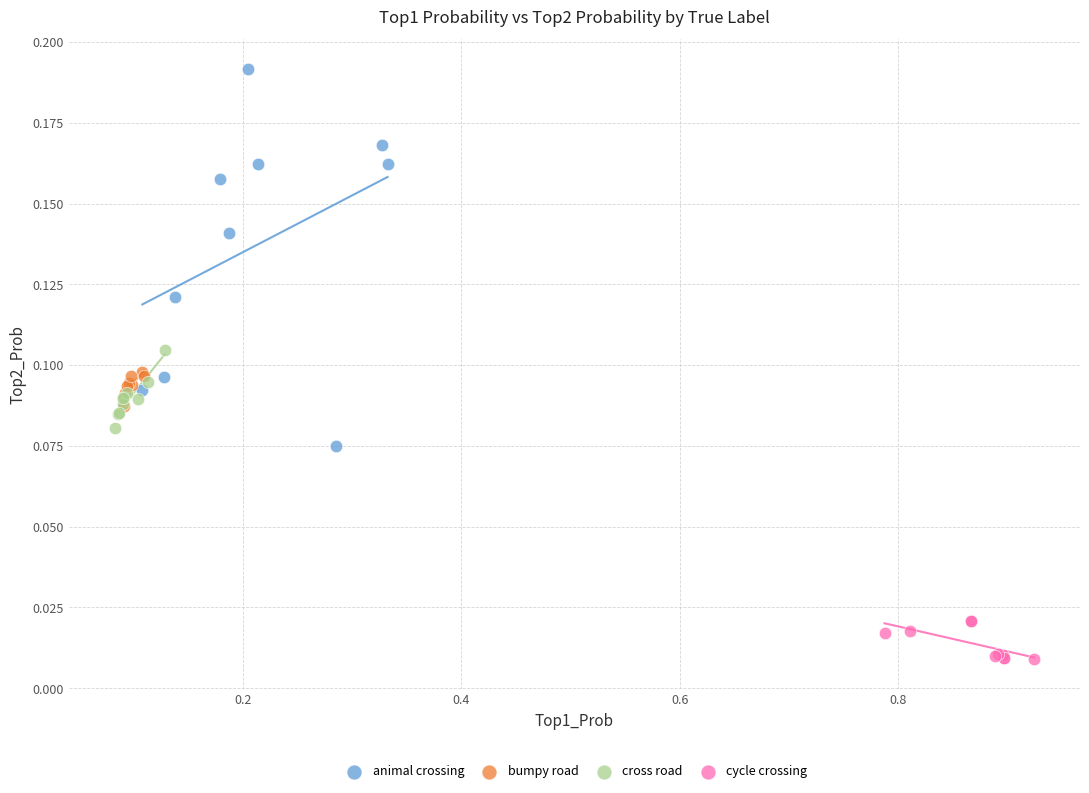

Which series reaches the minimum Y coordinate?

cycle crossing